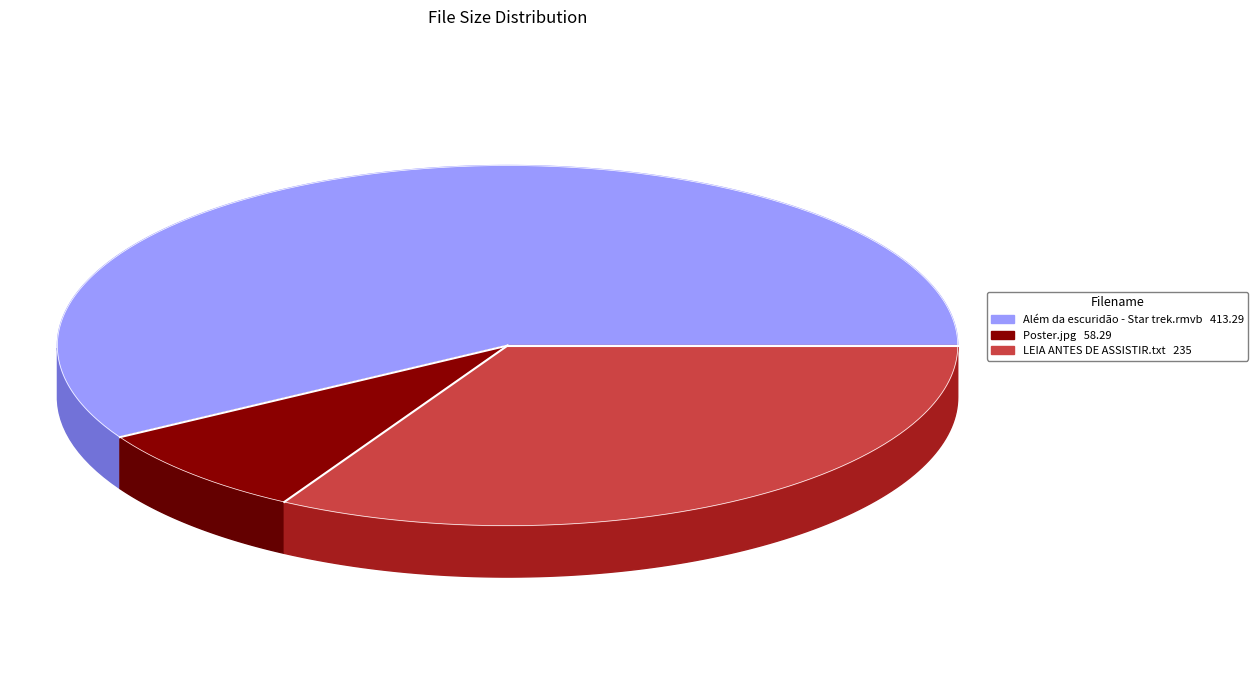

What is the change in value from Além da escuridão - Star trek.rmvb to Poster.jpg?

-355.0